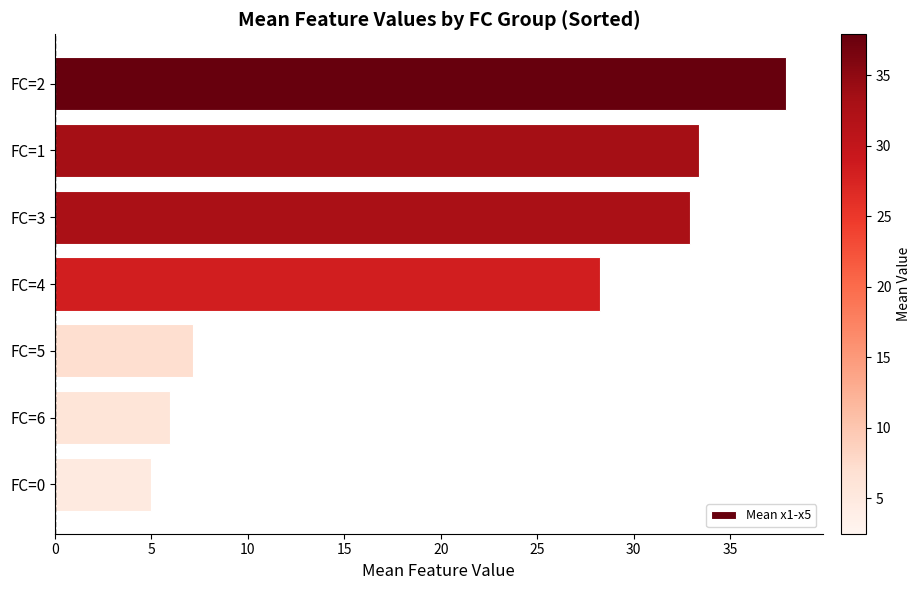

Is it true that the value at FC=1 is 54.2?

False